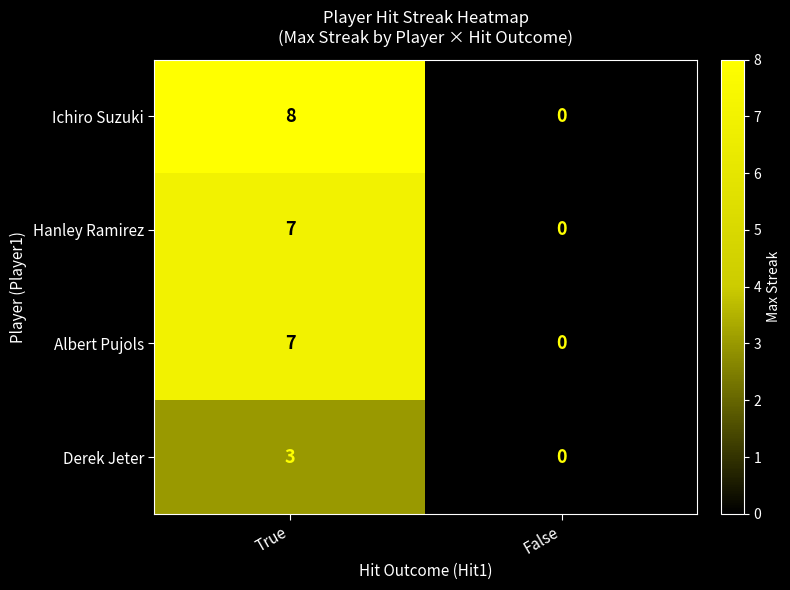

What is the average value of the Albert Pujols series?

4